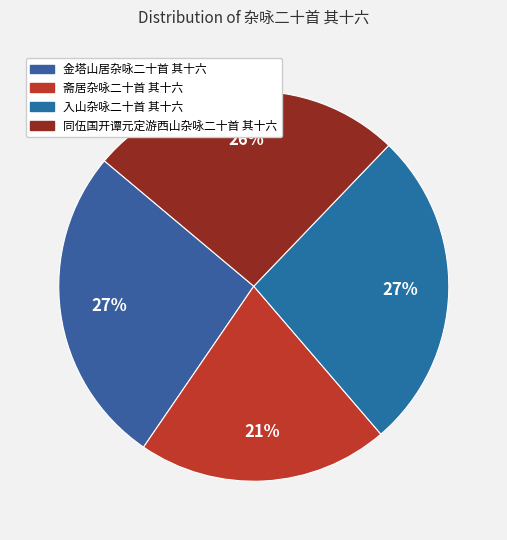

To the nearest percent, what is the average slice percentage?

25%